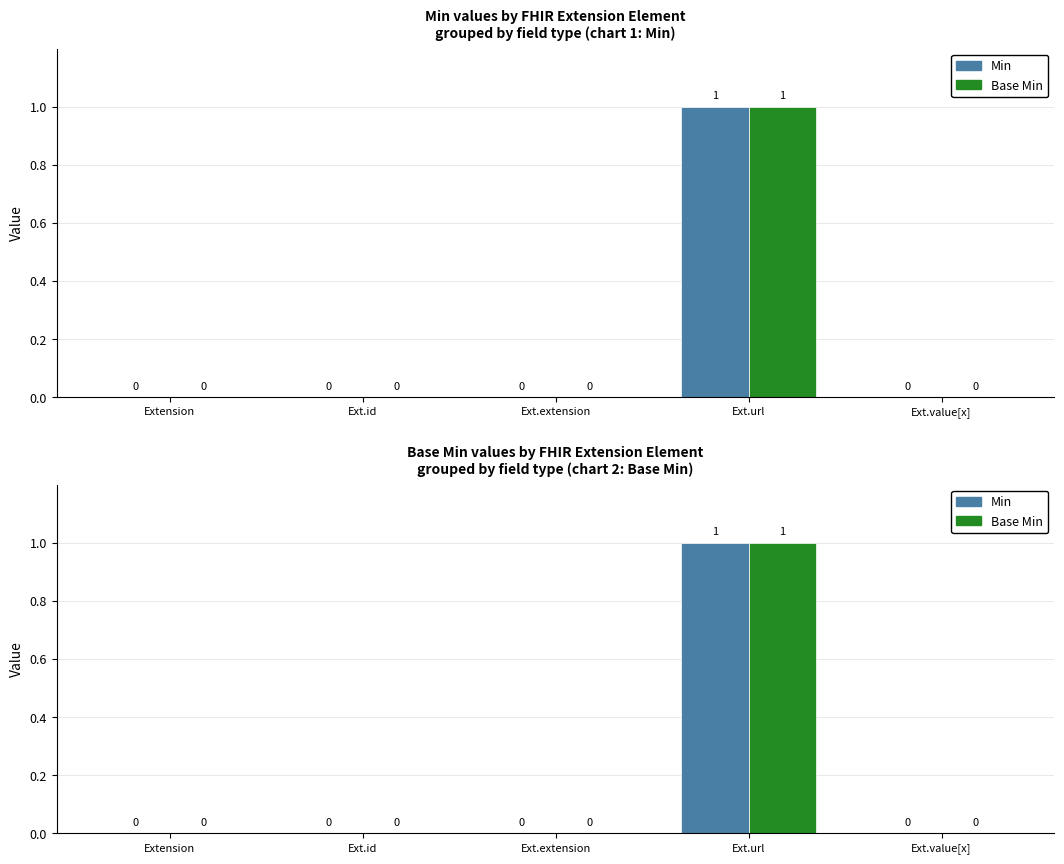

Reading left to right, list all the values displayed in this chart.

Min: Extension=0	Ext.id=0	Ext.extension=0	Ext.url=1	Ext.value[x]=0
Base Min: Extension=0	Ext.id=0	Ext.extension=0	Ext.url=1	Ext.value[x]=0